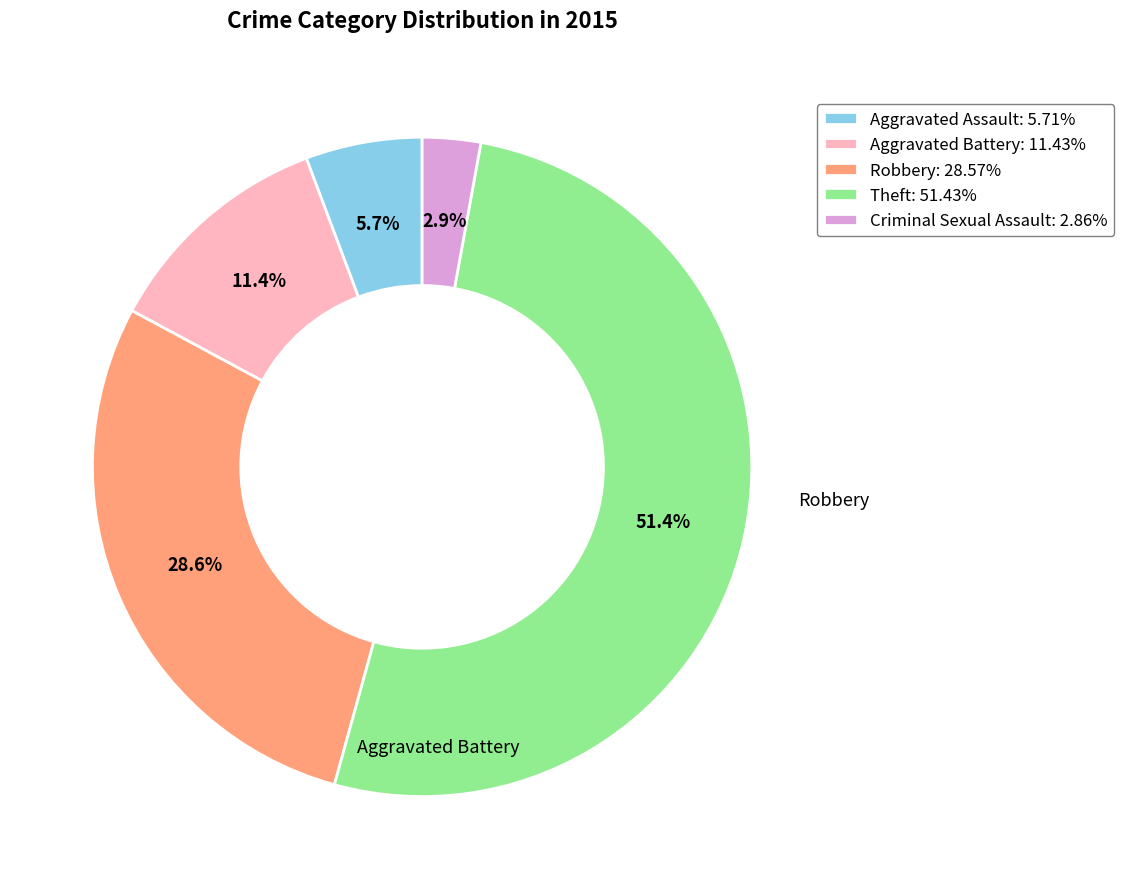

Rank the categories by value from lowest to highest.

Criminal Sexual Assault, Aggravated Assault, Aggravated Battery, Robbery, Theft